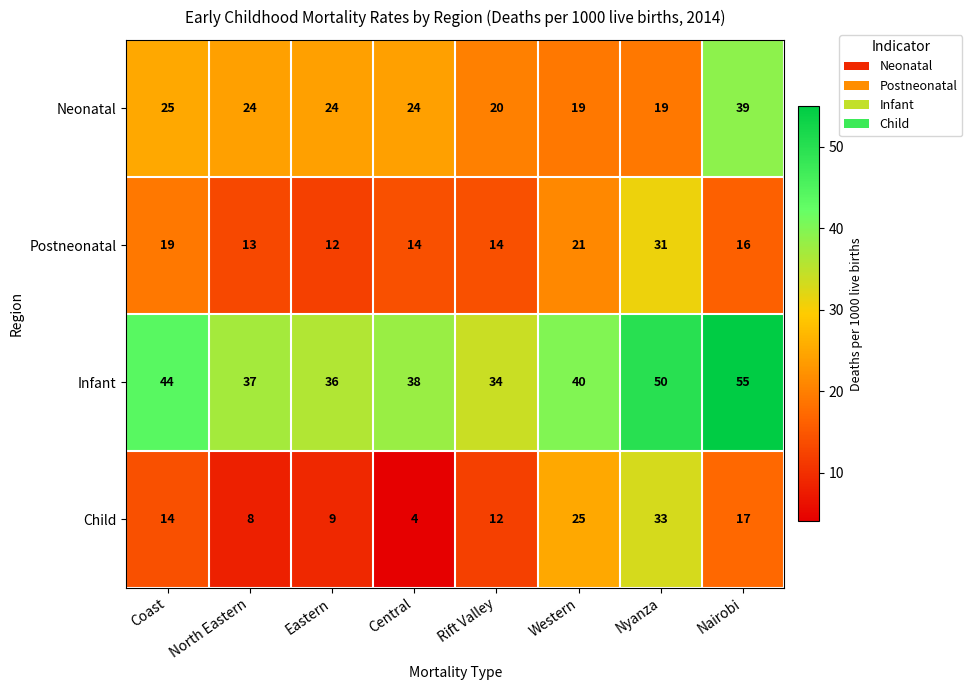

The value of Neonatal at Coast is 25. True or false?

True